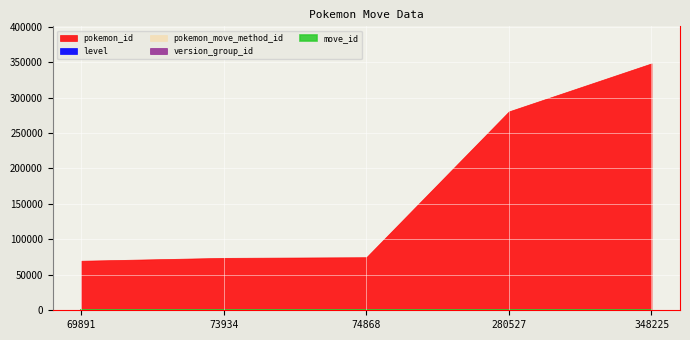

Reading left to right, what are all the values shown in this chart?

pokemon_id: 69891	73934	74868	280527	348225
level: 0	25	25	37	37
pokemon_move_method_id: 2	1	1	1	1
version_group_id: 9	9	9	9	9
move_id: 325	325	325	325	325